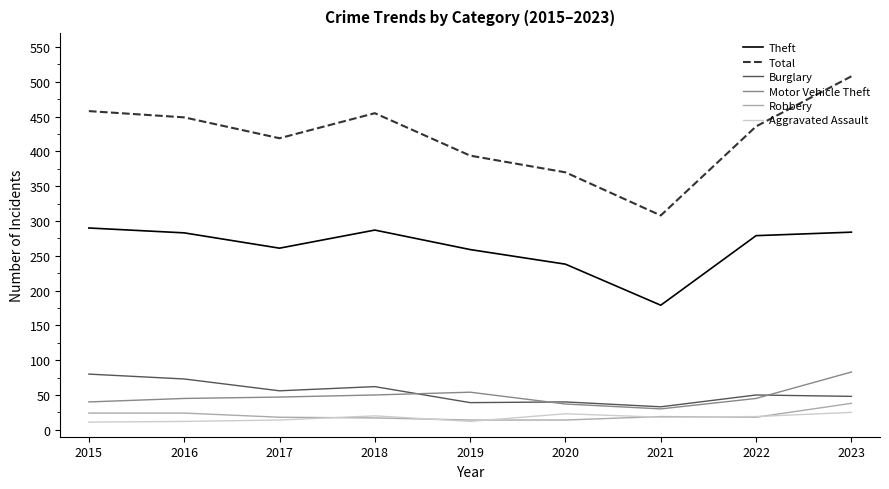

After their last crossing, which series has the higher values: Burglary or Motor Vehicle Theft?

Motor Vehicle Theft